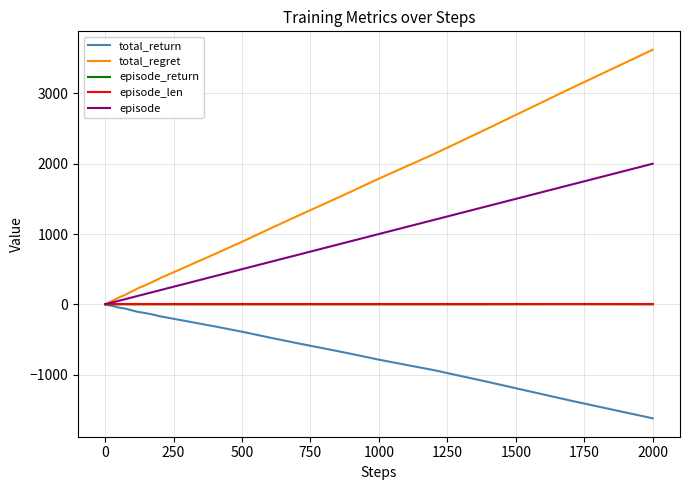

Which series has the largest range (max minus min)?

total_regret